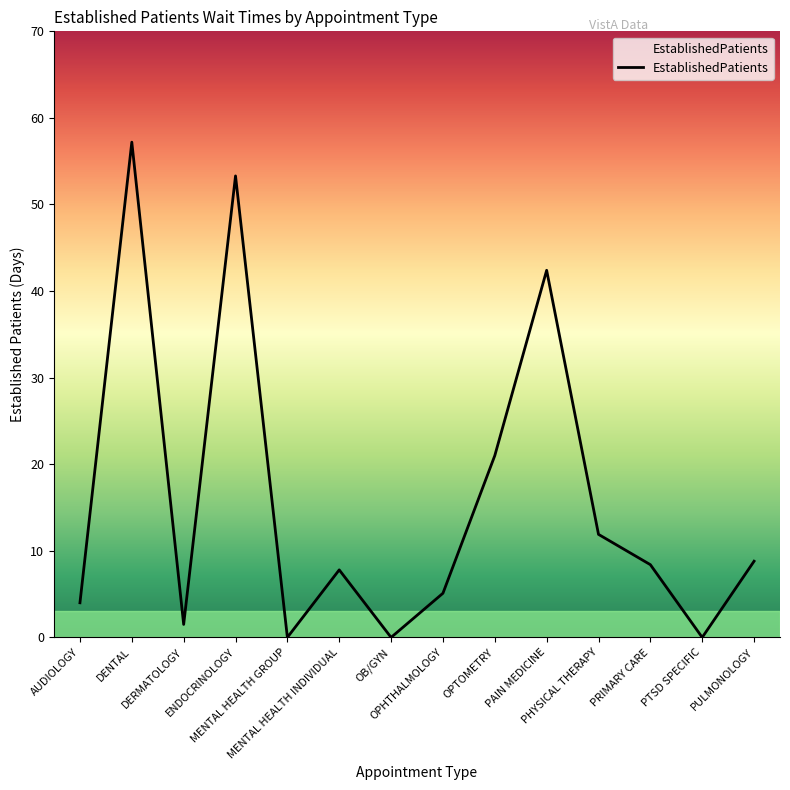

What position from the right is PRIMARY CARE?

3